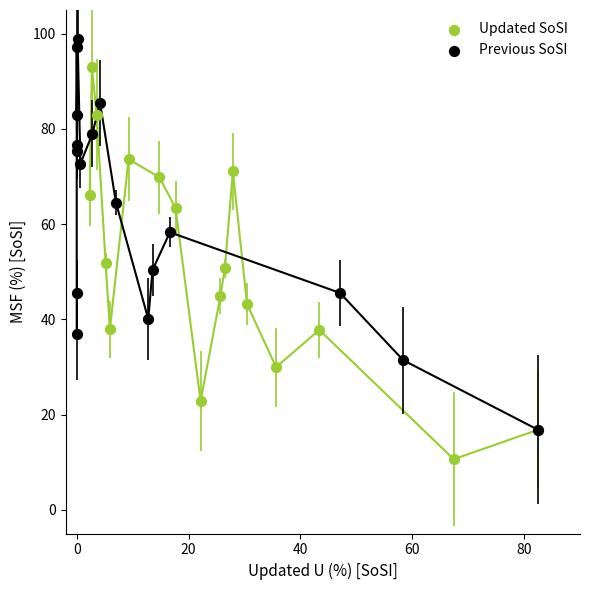

Which series reaches the minimum Y coordinate?

Updated SoSI